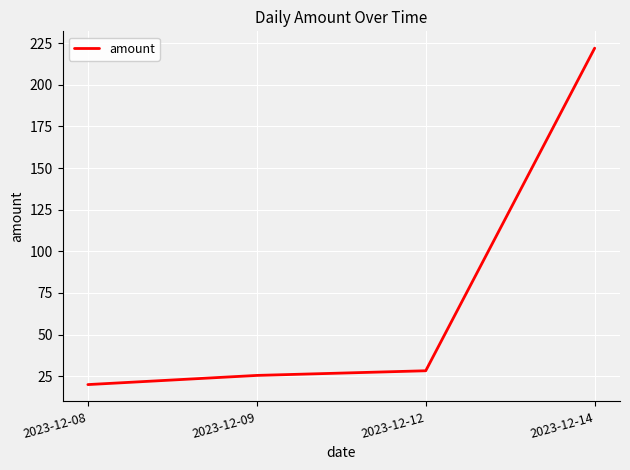

Rank the categories by value from lowest to highest.

2023-12-08, 2023-12-09, 2023-12-12, 2023-12-14